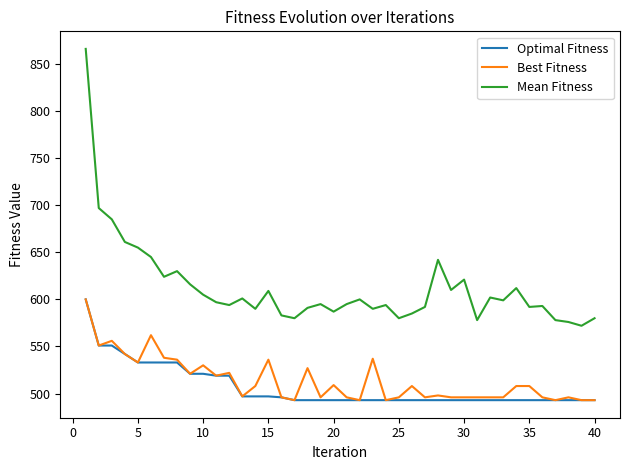

True or false: Mean Fitness and Optimal Fitness cross at least once.

False